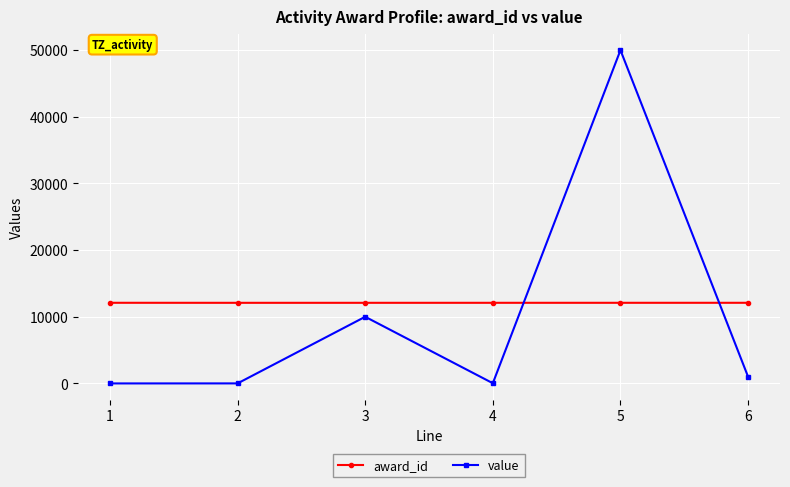

How many intersections are there between value and award_id?

2